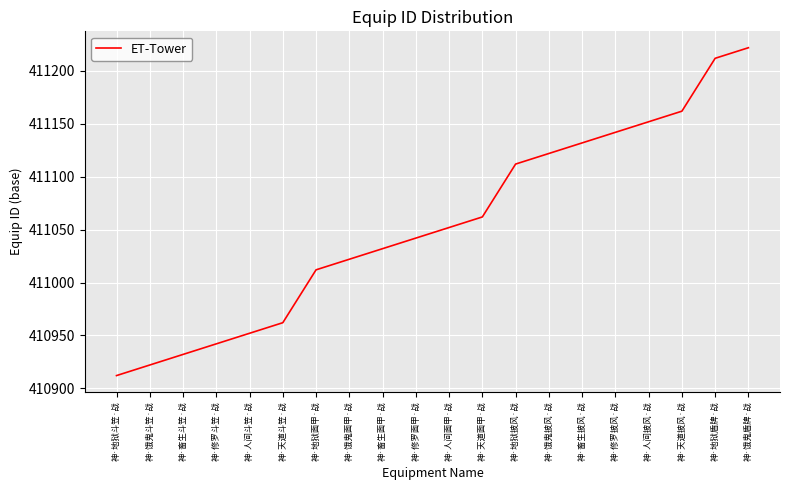

True or false: there are more than 2 points higher than both neighbors.

False